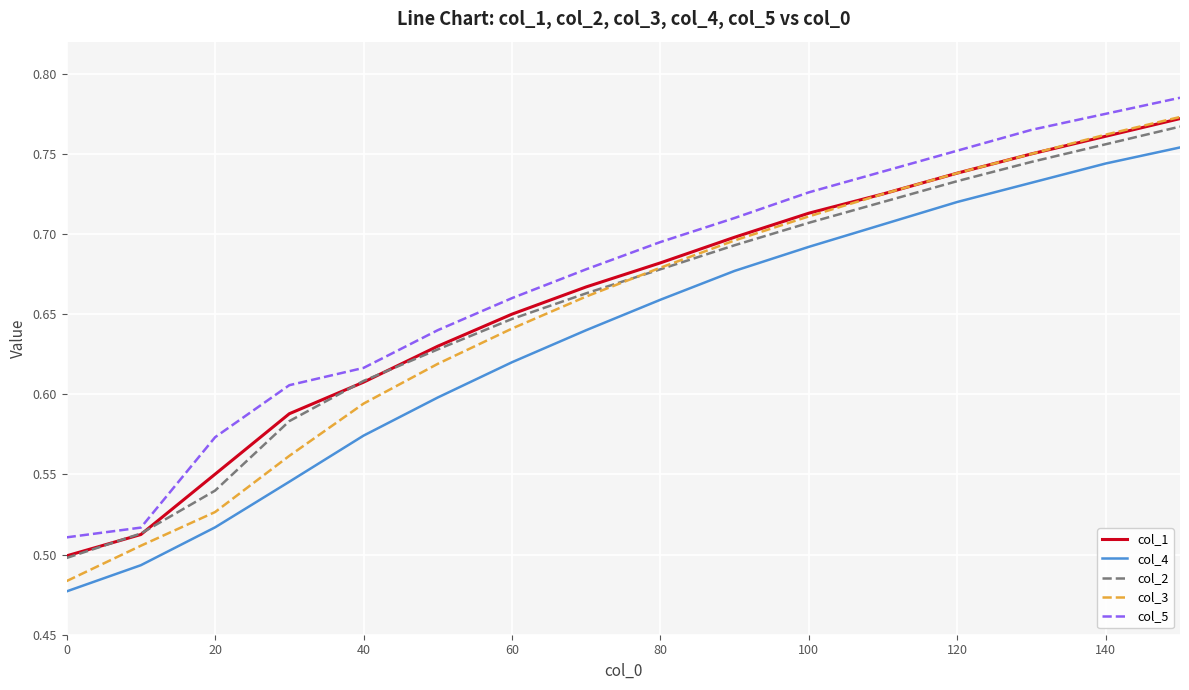

Which series has the largest range (max minus min)?

col_3